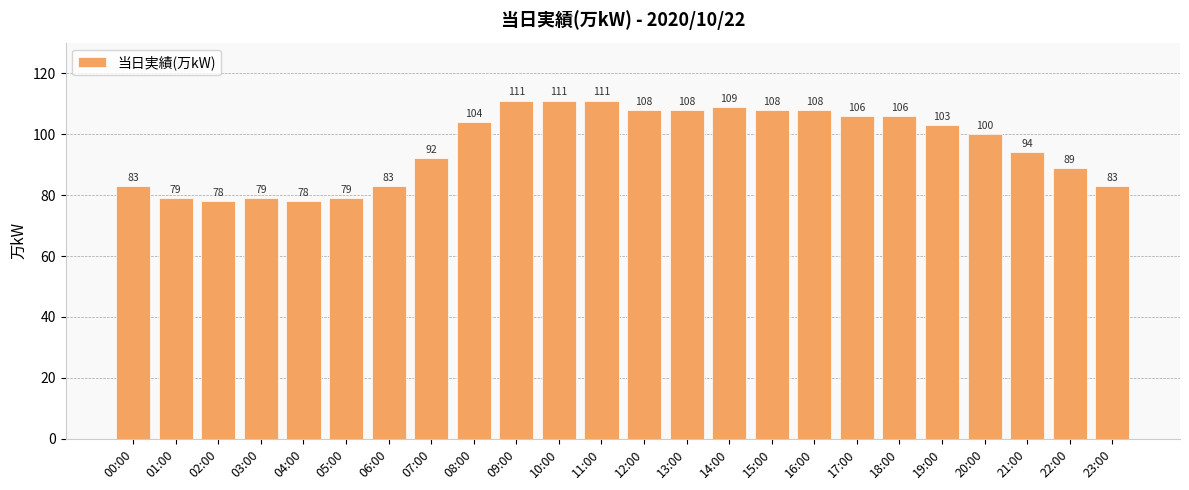

Count the number of data series in this chart.

1